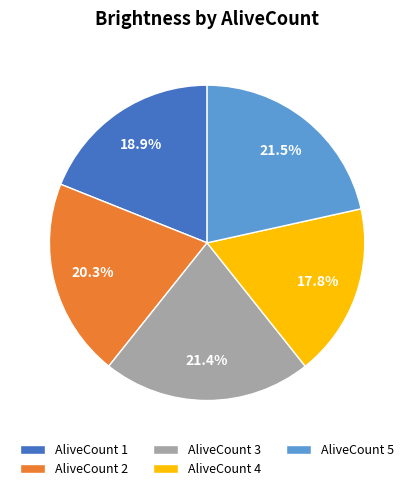

What is the smallest slice in the pie chart?

AliveCount 4